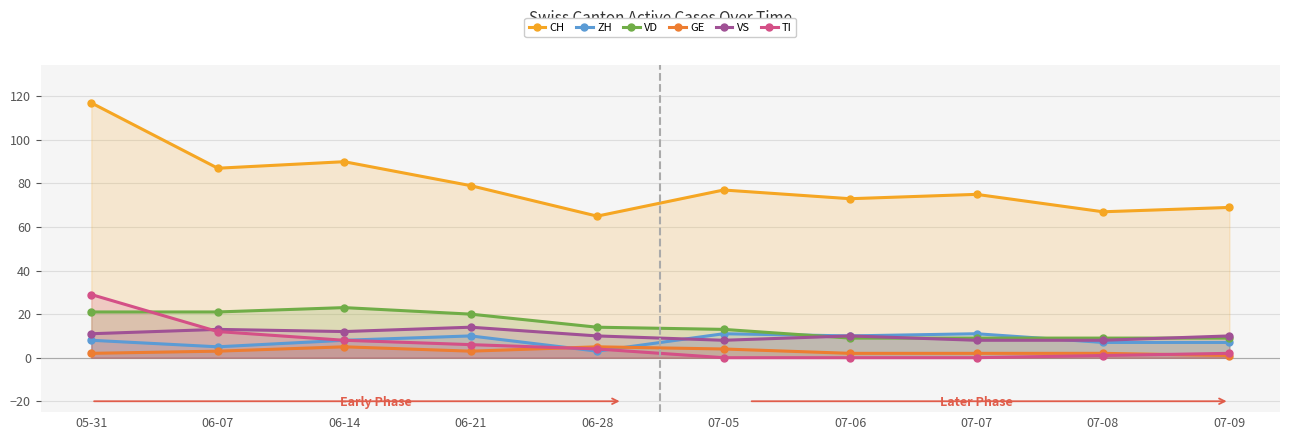

Reading left to right, what are all the values shown in this chart?

CH: 117	87	90	79	65	77	73	75	67	69
ZH: 8	5	8	10	3	11	10	11	7	7
VD: 21	21	23	20	14	13	9	9	9	9
GE: 2	3	5	3	5	4	2	2	2	1
VS: 11	13	12	14	10	8	10	8	8	10
TI: 29	12	8	6	4	0	0	0	1	2